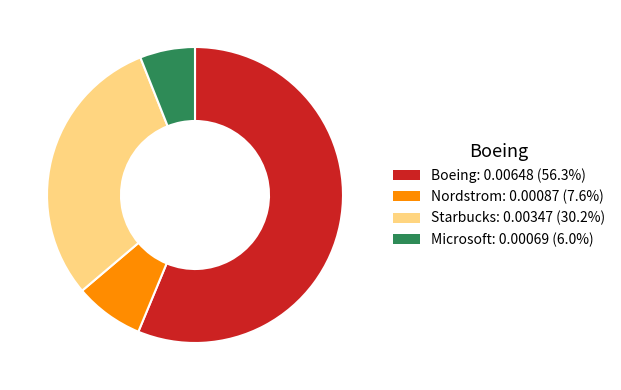

Is the sum of Starbucks and Boeing greater than half?

Yes